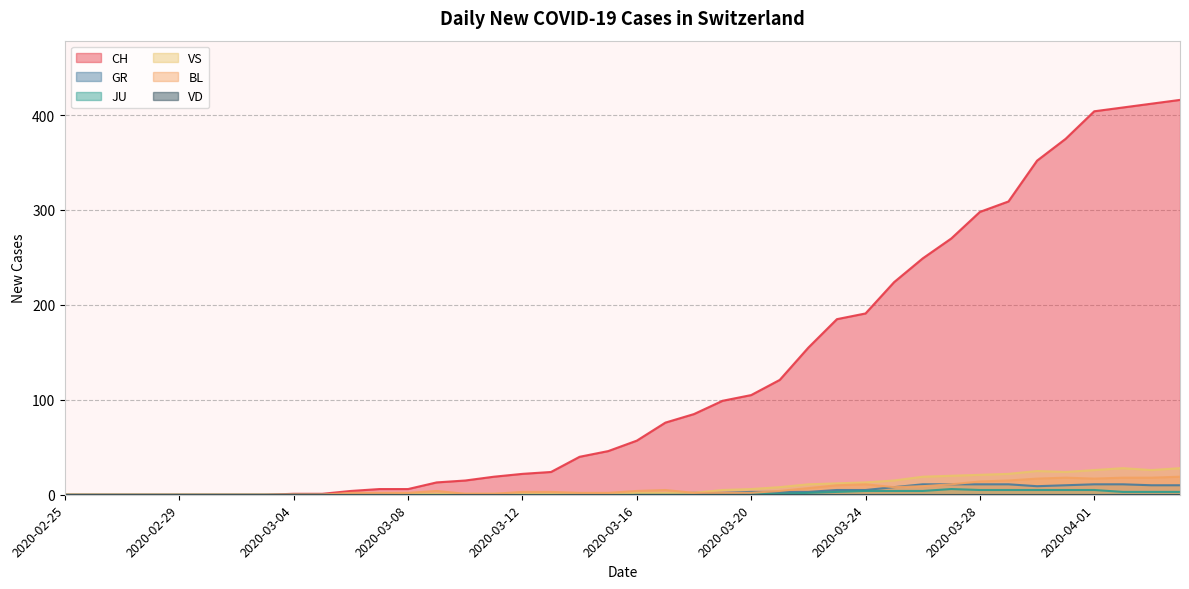

Which series has the largest range (max minus min)?

CH